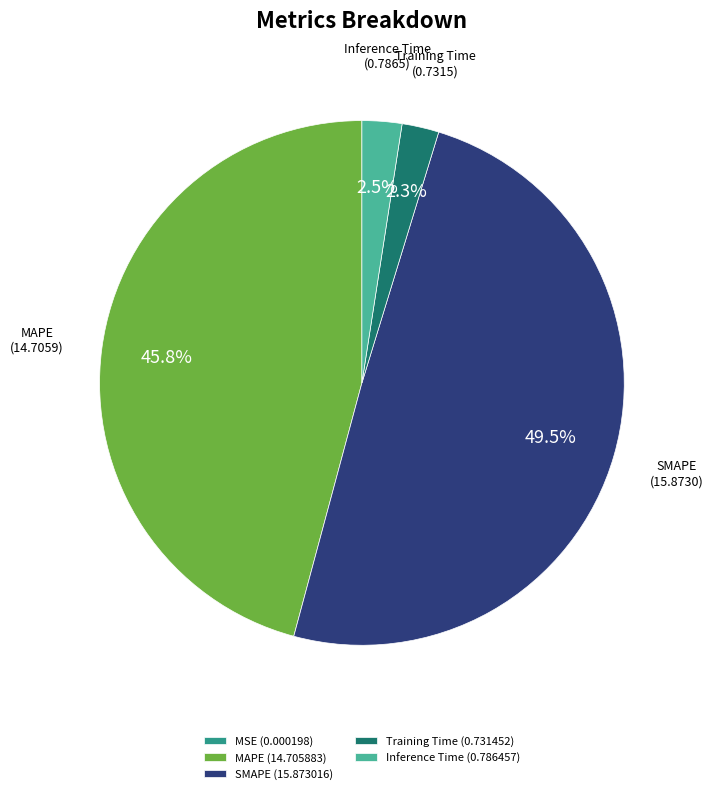

Is the sum of Training Time (0.731452) and Inference Time (0.786457) greater than half?

No